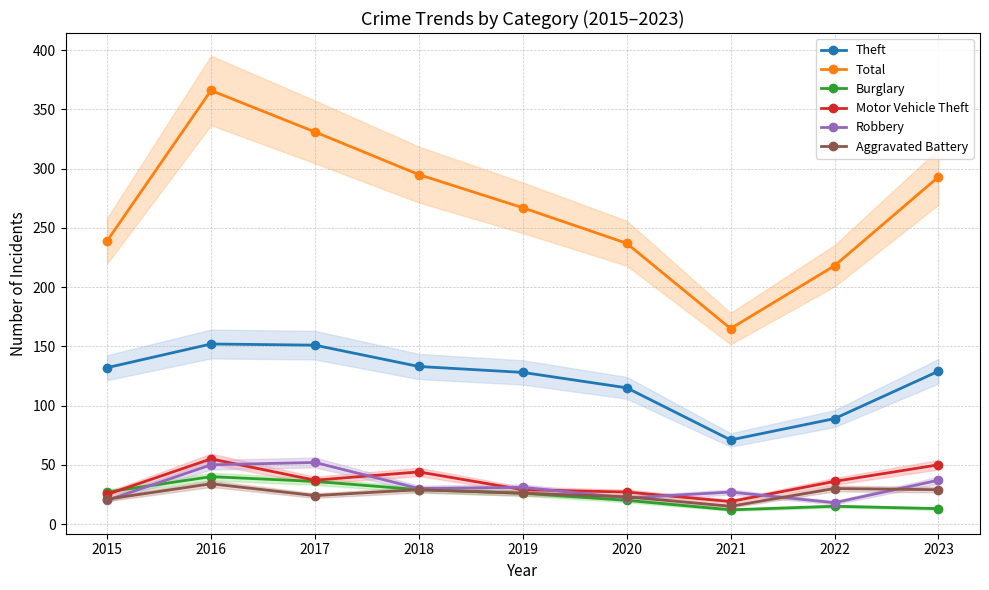

What is the sum of all Robbery values?

287